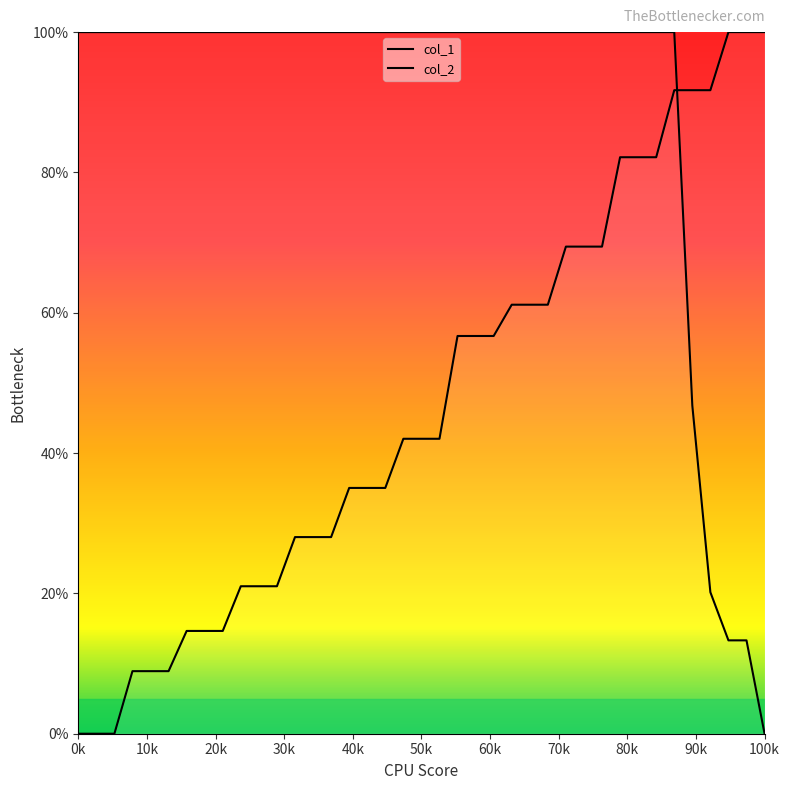

Which series has the largest range (max minus min)?

col_1